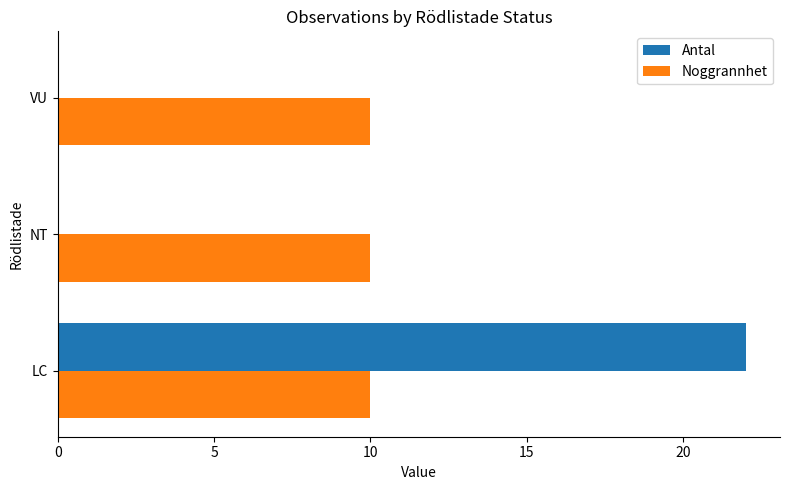

The value of Noggrannhet at VU is 10. True or false?

True